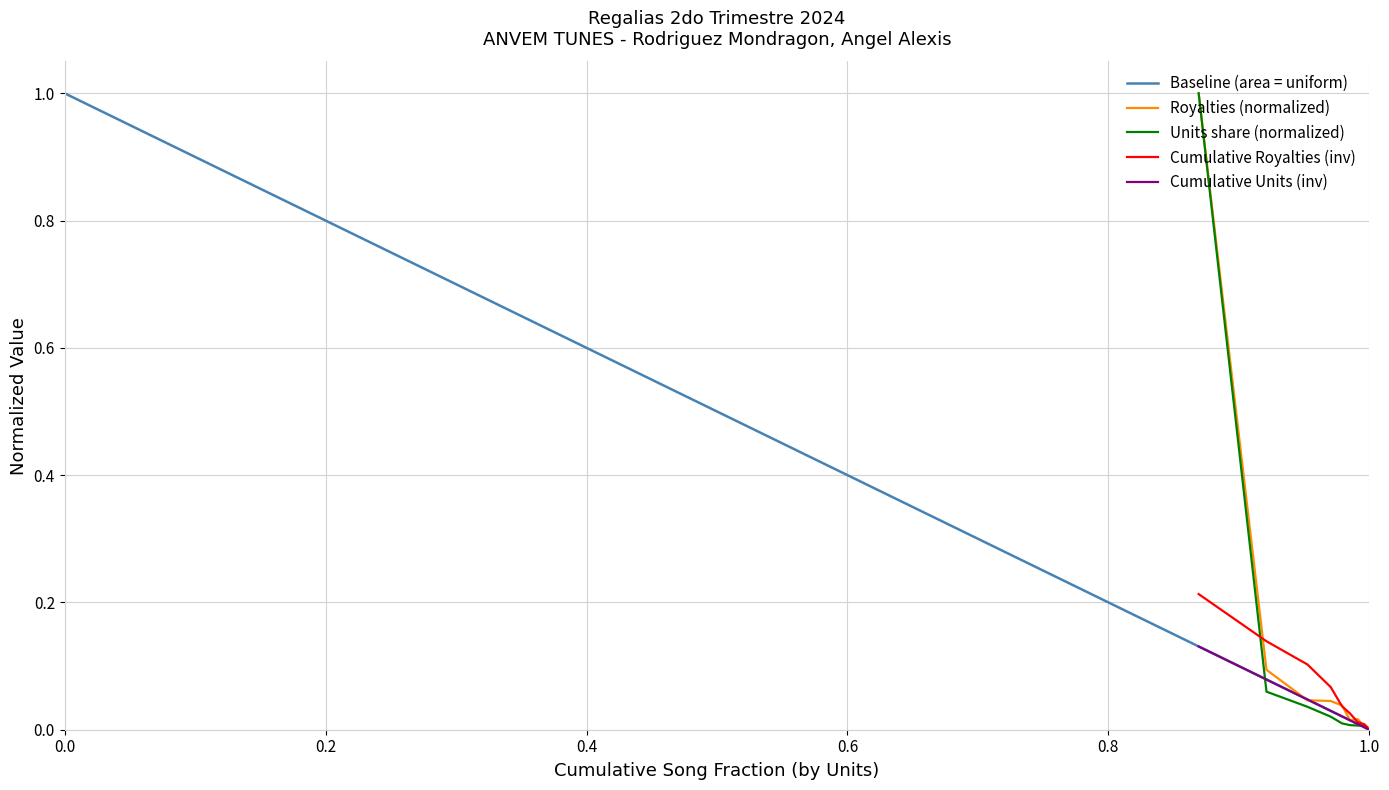

What is the difference between the maximum and minimum values in the UNITS (normalized) series?

1.0